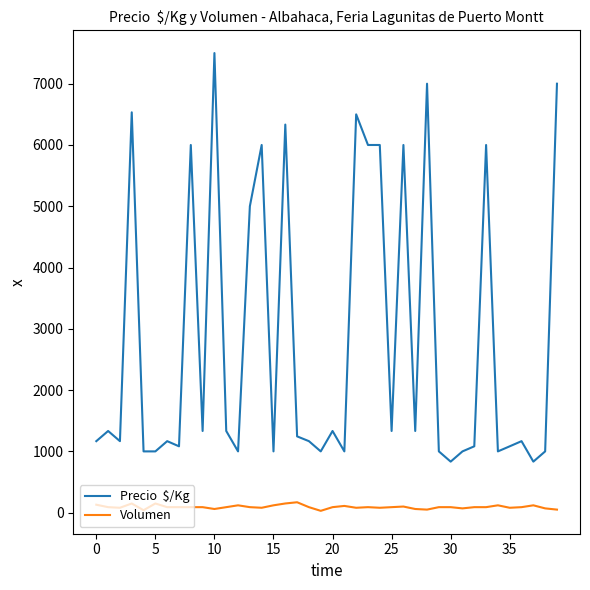

What is the greatest value displayed?

7500